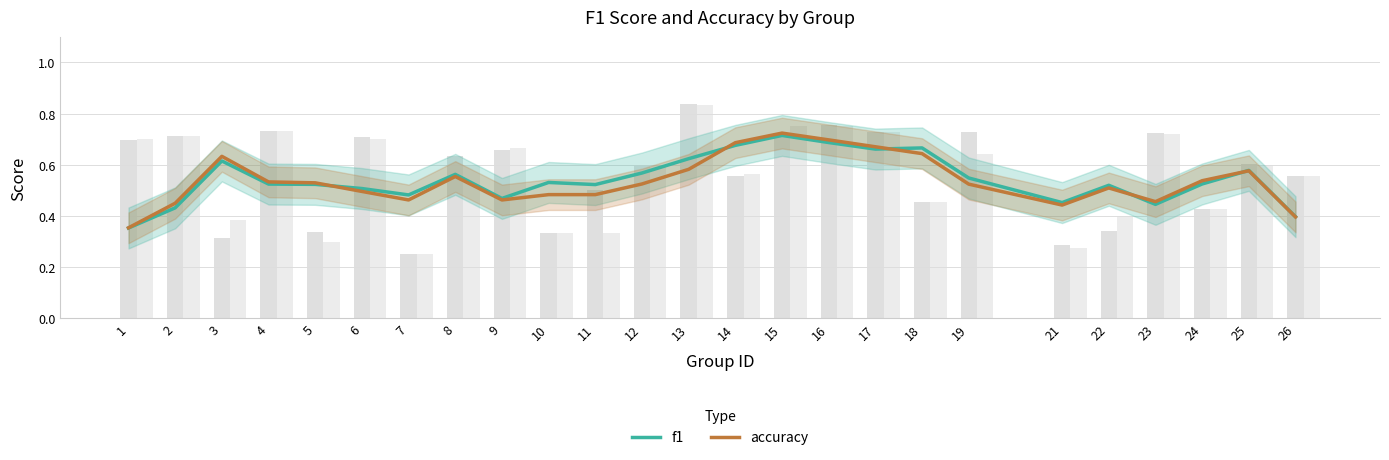

At how many categories does at least one series exceed 0?

25